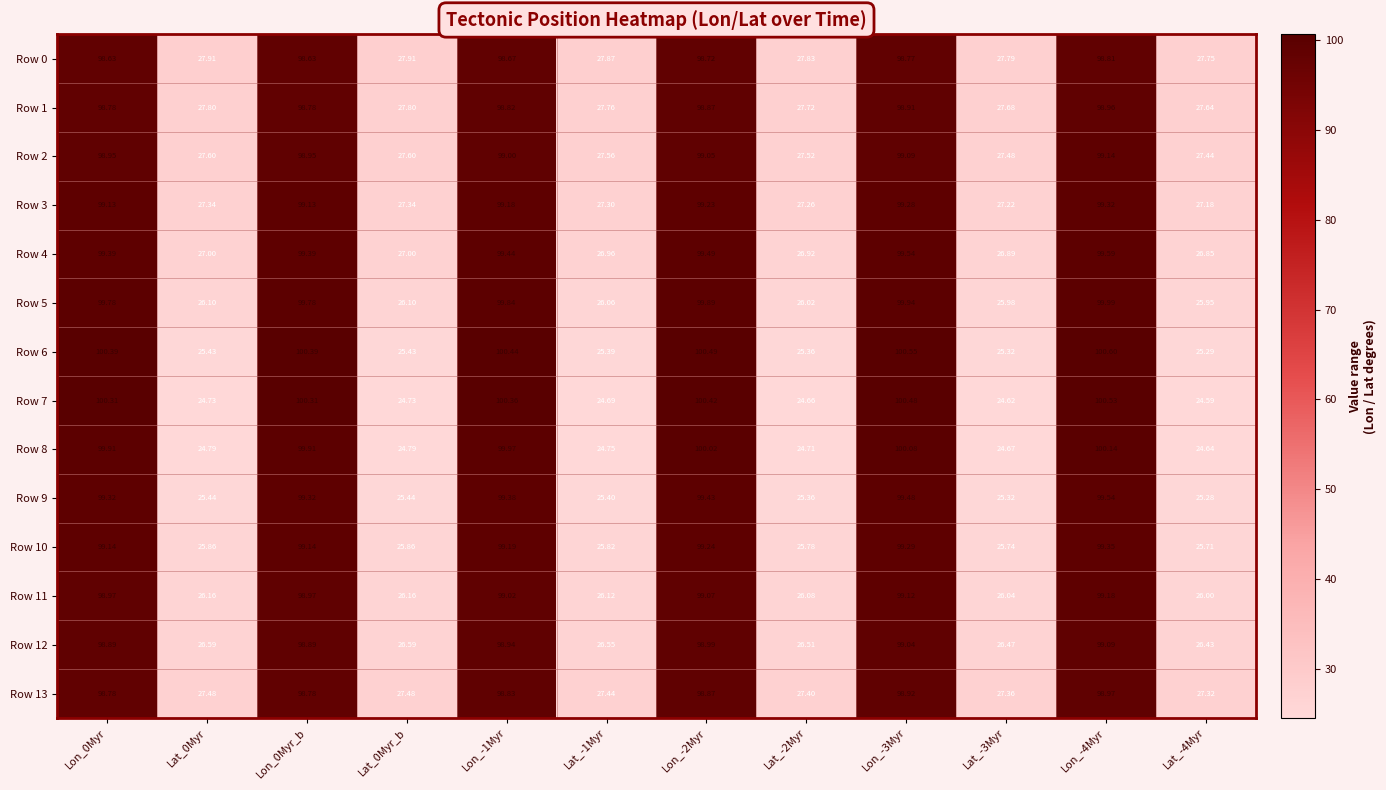

How many series are shown in this chart?

14